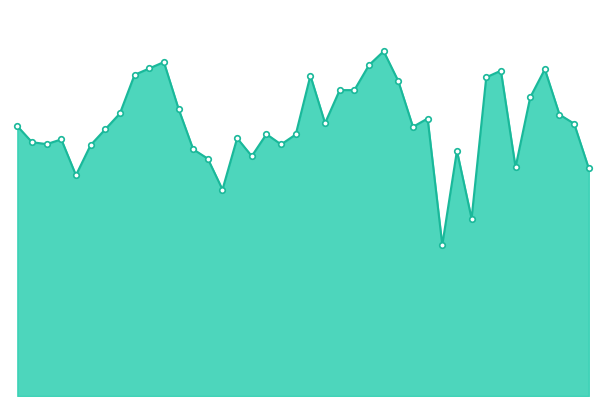

Is this an area chart (filled region under the line)?

Yes